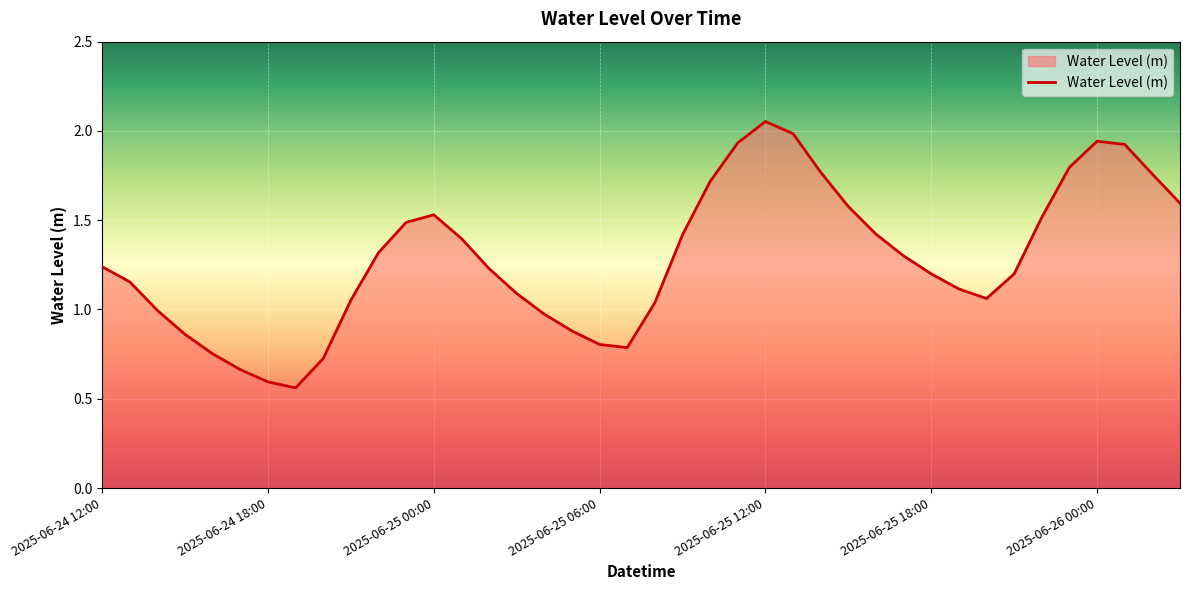

Does the chart display data point markers on the line(s)?

No